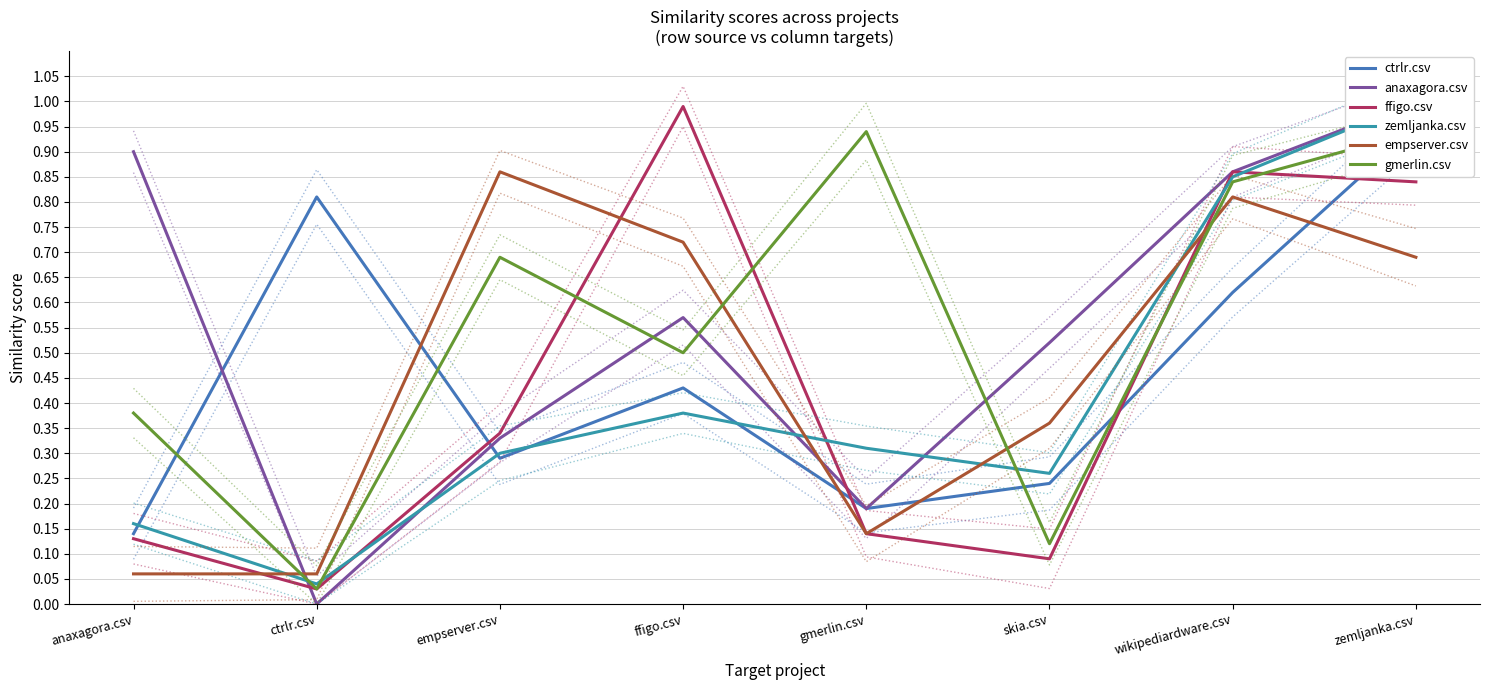

Is it true that empserver.csv equals 0.1 at gmerlin.csv?

True